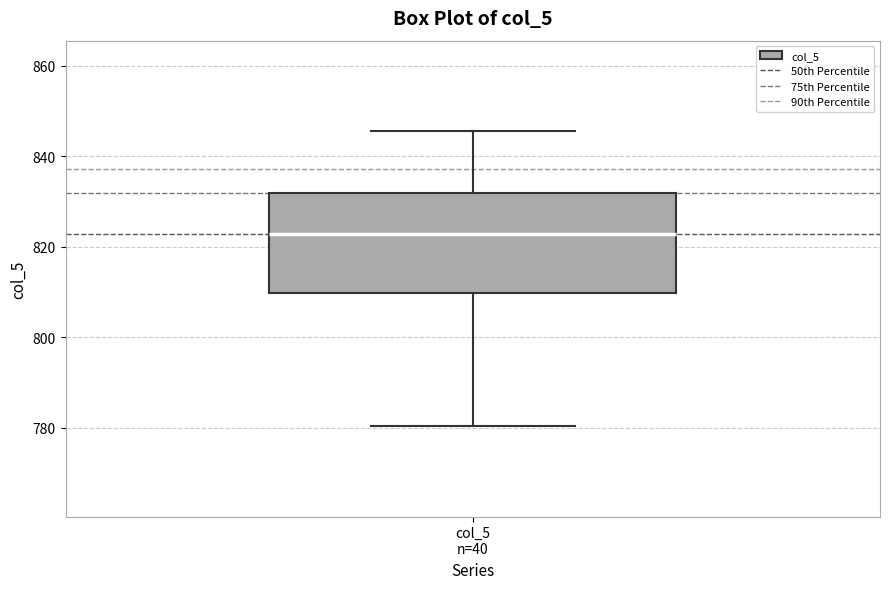

Transcribe this box plot: give where the median line is, the range the box spans, and where the two whiskers end, as read against the y-axis. The values are not printed on the chart, so give them approximately, as read against the axis.

median 822, box 810 to 832, whiskers 780 to 846